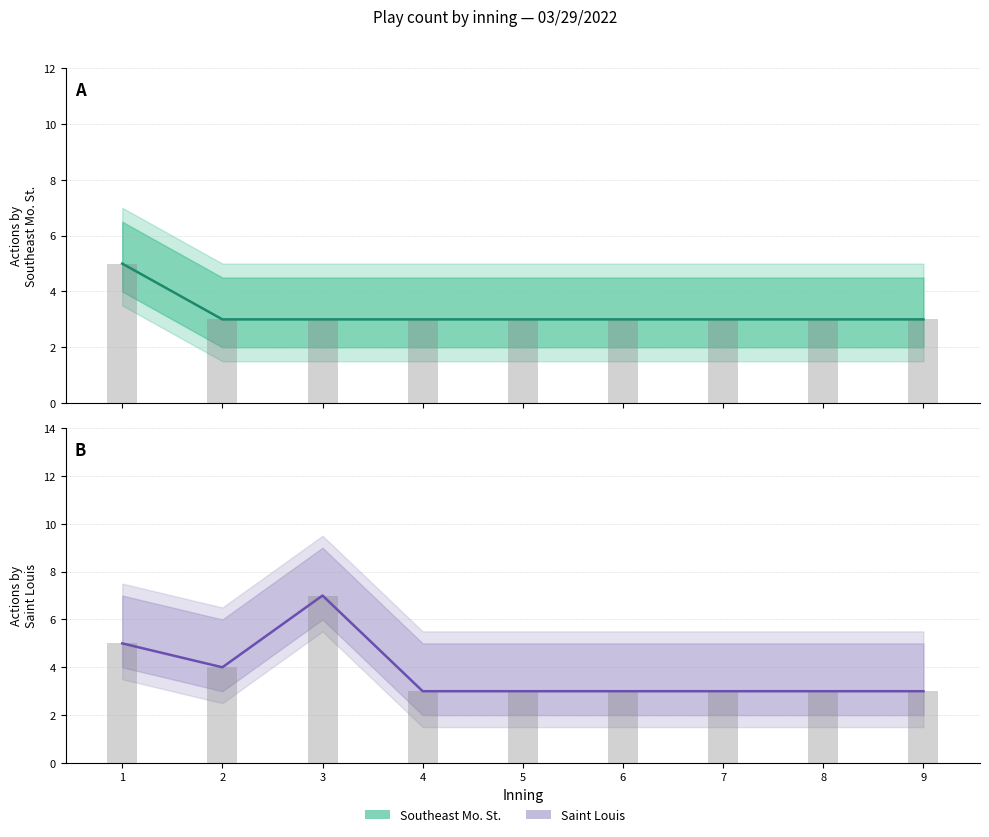

Which series has the largest total across all categories?

Saint Louis bot